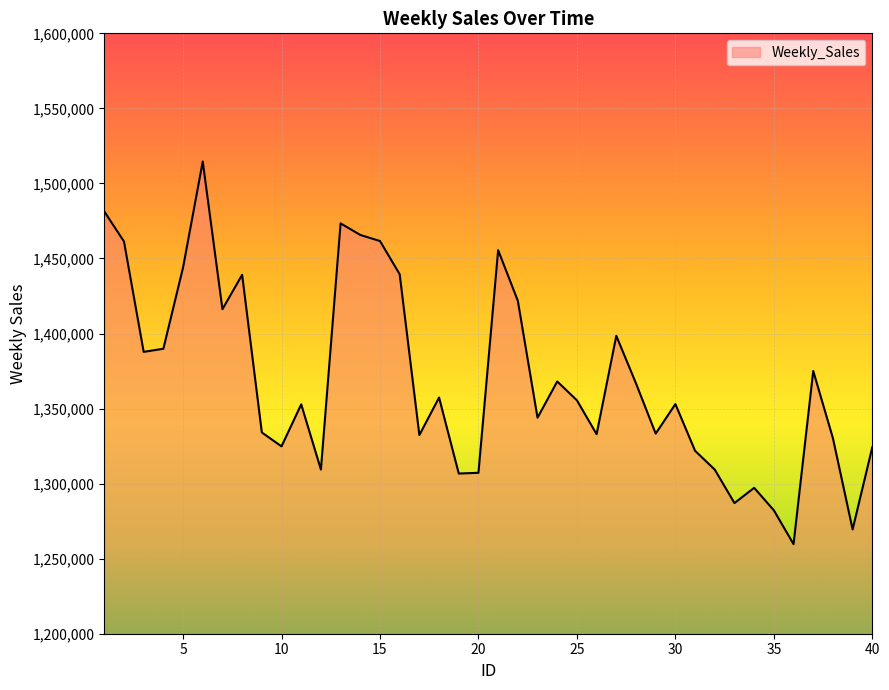

How many lines are shown in the chart?

1